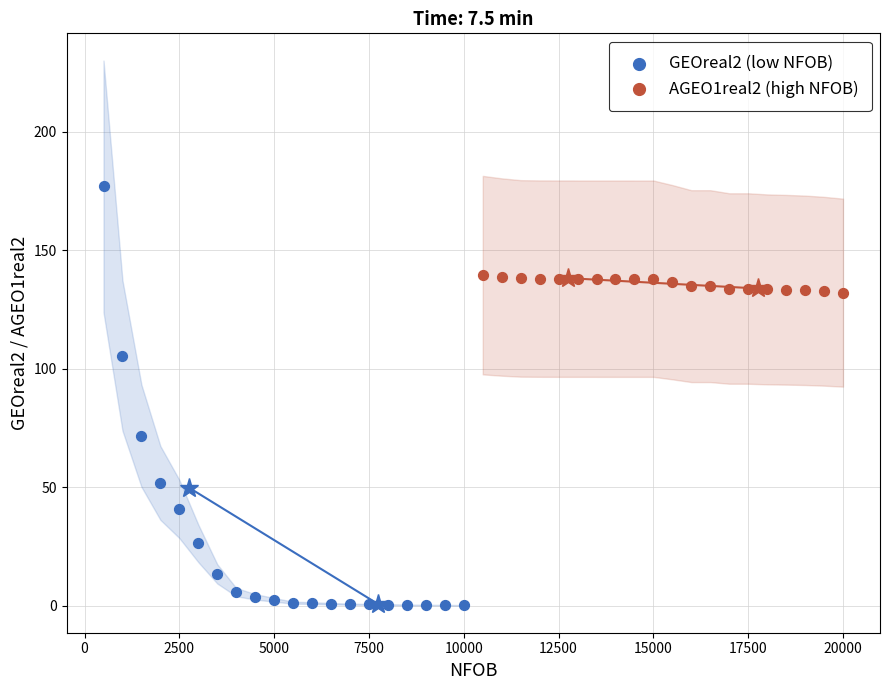

Which series has the largest Y range (max minus min)?

GEOreal2 (low NFOB)